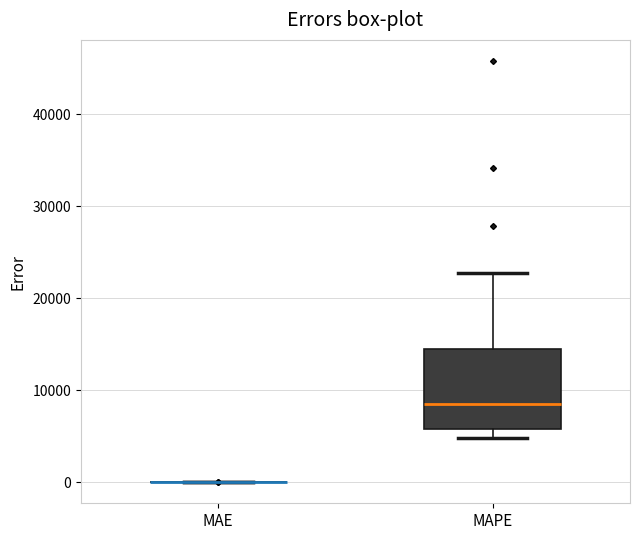

Comparing the boxes themselves (not the whiskers), which one is the tallest?

MAPE